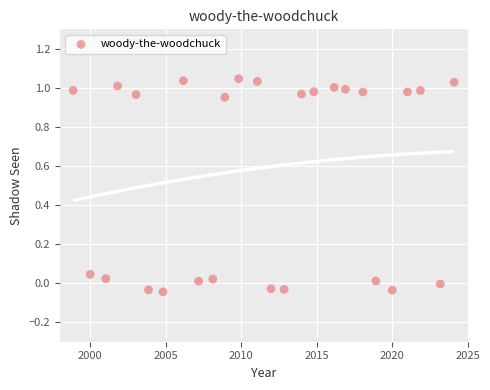

What is the range of Y values (max minus min)?

1.1